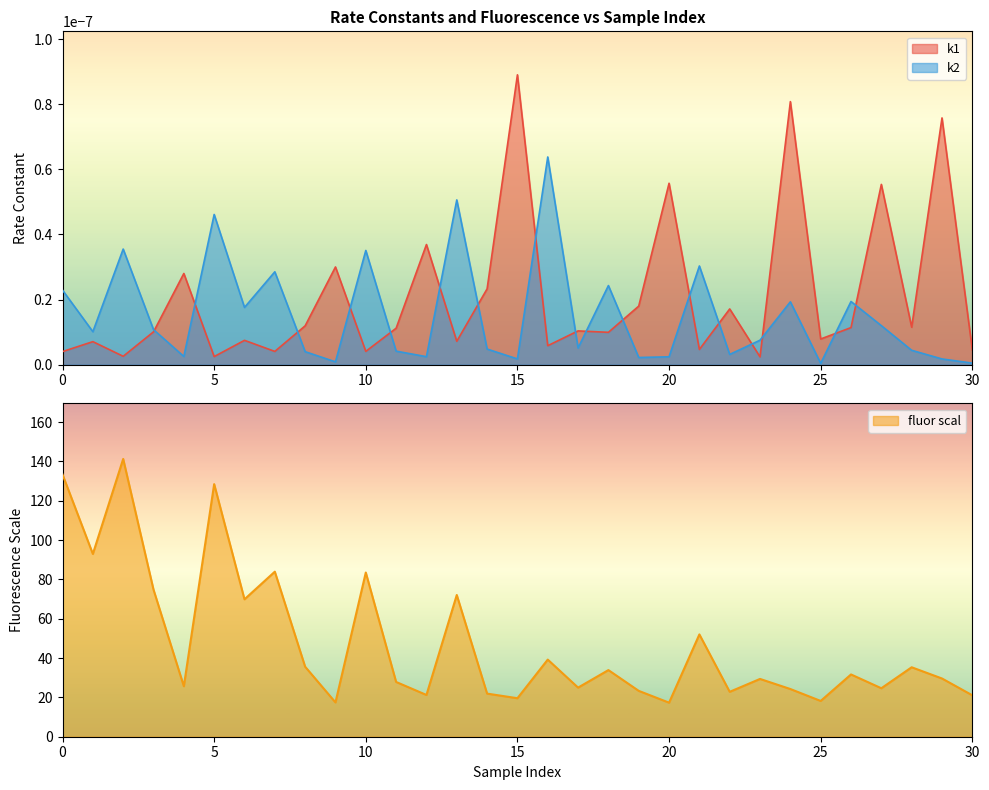

Reading left to right, what are all the values shown in this chart?

k1: 0=0.0	1=0.0	2=0.0	3=0.0	4=0.0	5=0.0	6=0.0	7=0.0	8=0.0	9=0.0	10=0.0	11=0.0	12=0.0	13=0.0	14=0.0	15=0.0	16=0.0	17=0.0	18=0.0	19=0.0	20=0.0	21=0.0	22=0.0	23=0.0	24=0.0	25=0.0	26=0.0	27=0.0	28=0.0	29=0.0	30=0.0
k2: 0=0.0	1=0.0	2=0.0	3=0.0	4=0.0	5=0.0	6=0.0	7=0.0	8=0.0	9=0.0	10=0.0	11=0.0	12=0.0	13=0.0	14=0.0	15=0.0	16=0.0	17=0.0	18=0.0	19=0.0	20=0.0	21=0.0	22=0.0	23=0.0	24=0.0	25=0.0	26=0.0	27=0.0	28=0.0	29=0.0	30=0.0
fluor scal: 0=133.3	1=92.9	2=141.2	3=74.8	4=25.7	5=128.4	6=69.9	7=83.9	8=35.6	9=17.4	10=83.5	11=27.8	12=21.2	13=72.1	14=21.9	15=19.6	16=39.2	17=25.0	18=33.9	19=23.3	20=17.3	21=52.0	22=22.8	23=29.4	24=24.2	25=18.2	26=31.7	27=24.6	28=35.3	29=29.6	30=21.1